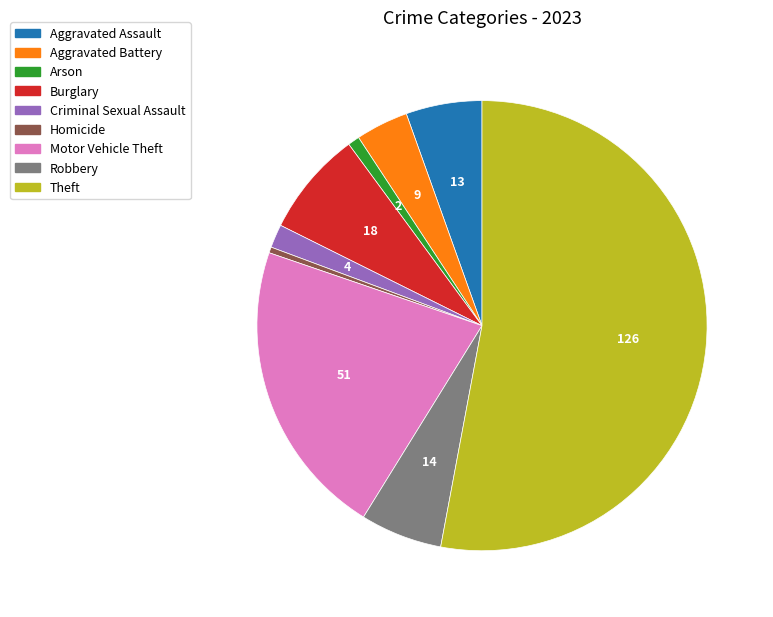

What is the majority slice?

Theft